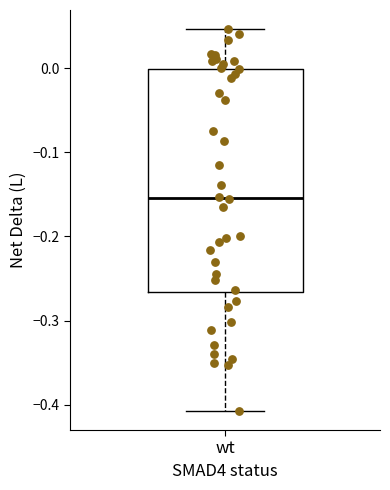

Transcribe this box plot: give where the median line is, the range the box spans, and where the two whiskers end, as read against the y-axis. The values are not printed on the chart, so give them approximately, as read against the axis.

median -0.15, box -0.27 to 0.00, whiskers -0.41 to 0.05